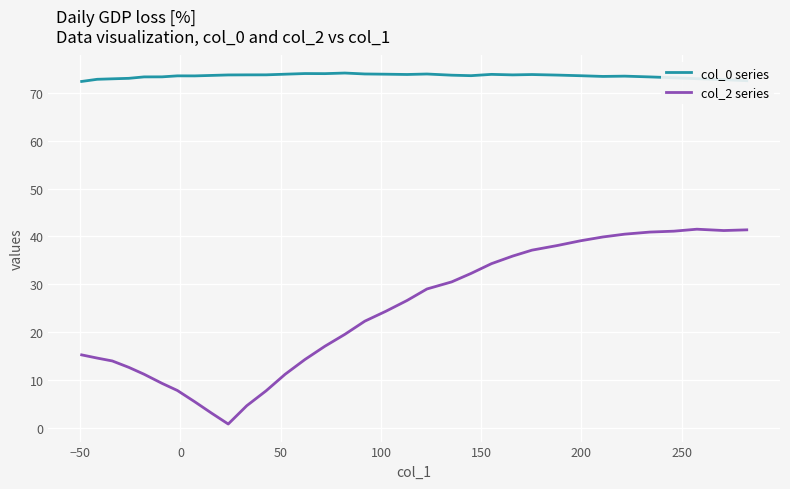

What are all the series names shown in the legend?

col_0 series, col_2 series